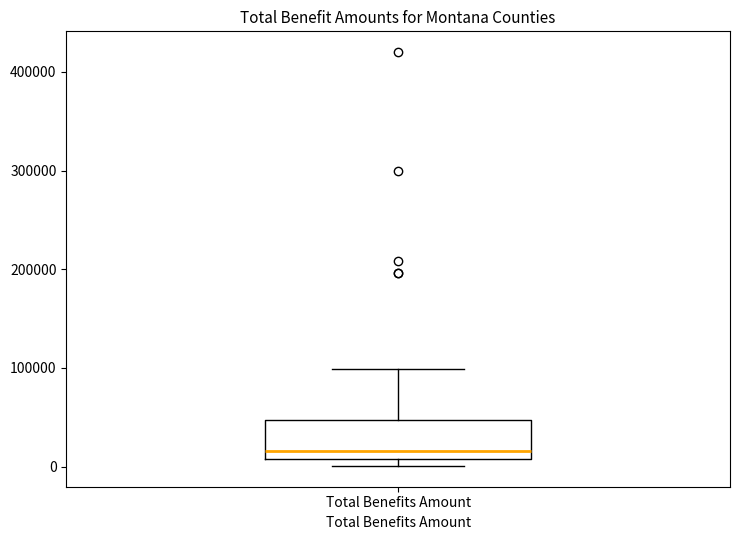

Transcribe this box plot: give where the median line is, the range the box spans, and where the two whiskers end, as read against the y-axis. The values are not printed on the chart, so give them approximately, as read against the axis.

median 20000, box 10000 to 50000, whiskers 0 to 100000